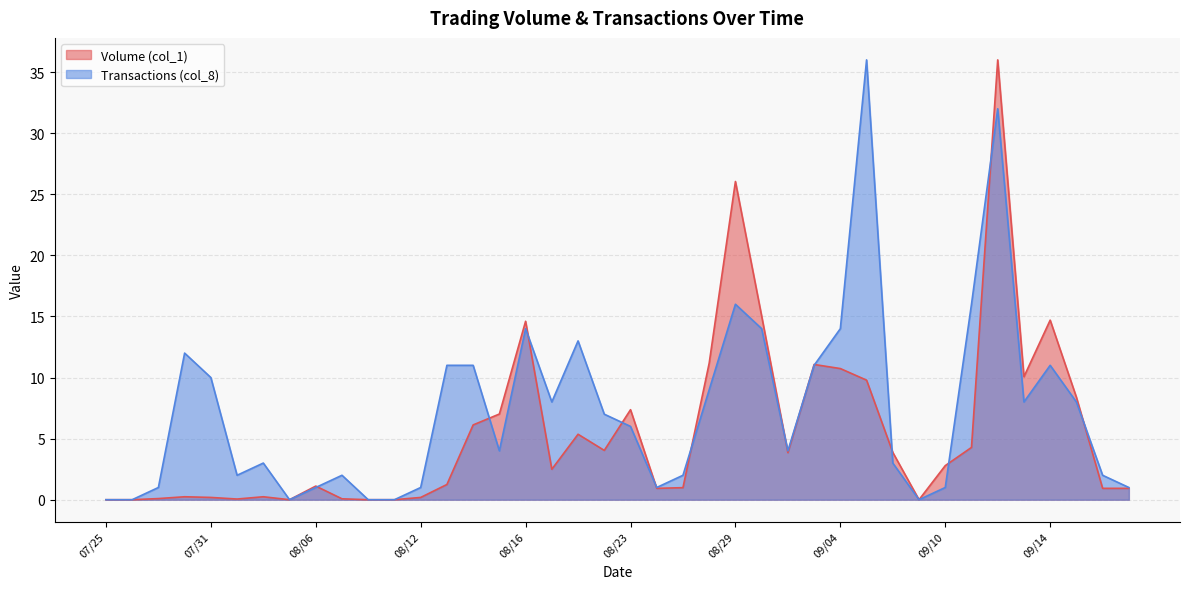

Which series has the largest total across all categories?

Transactions (col_8)